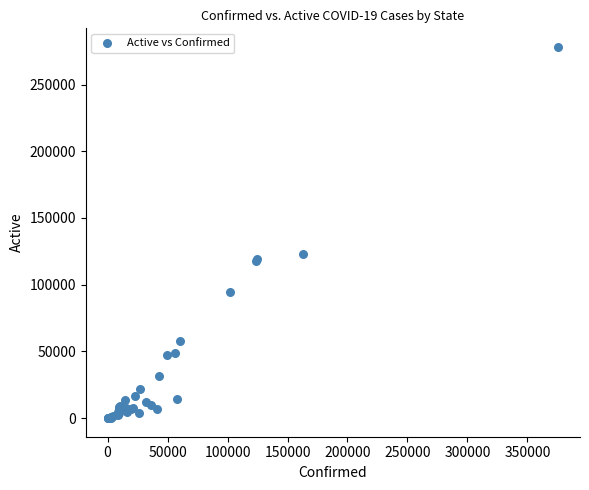

What Y value in the scatter plot is closest to 139114?

123329